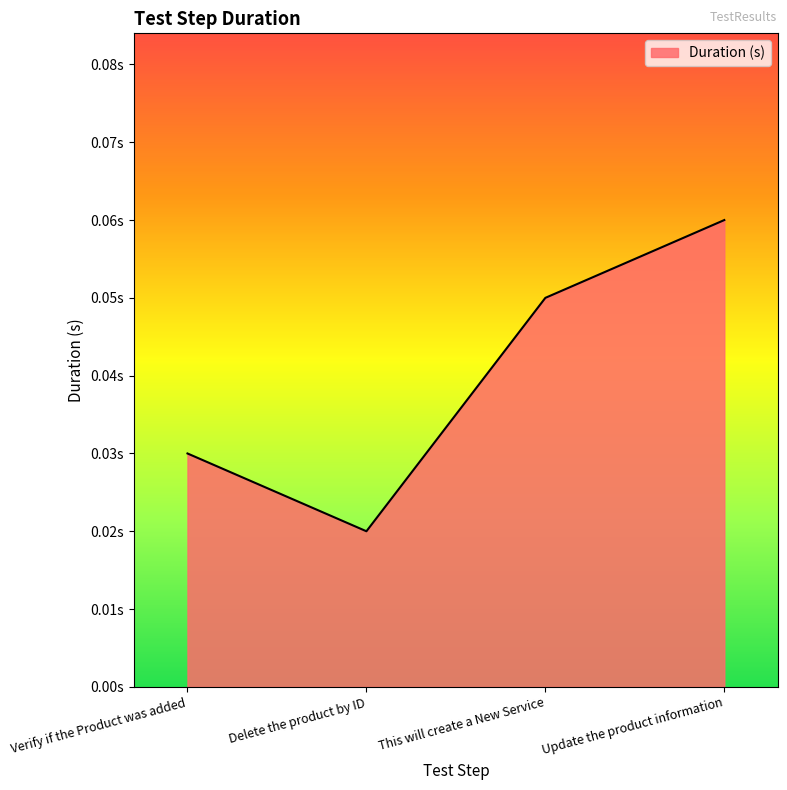

Between Delete the product by ID and This will create a New Service, which is larger?

This will create a New Service